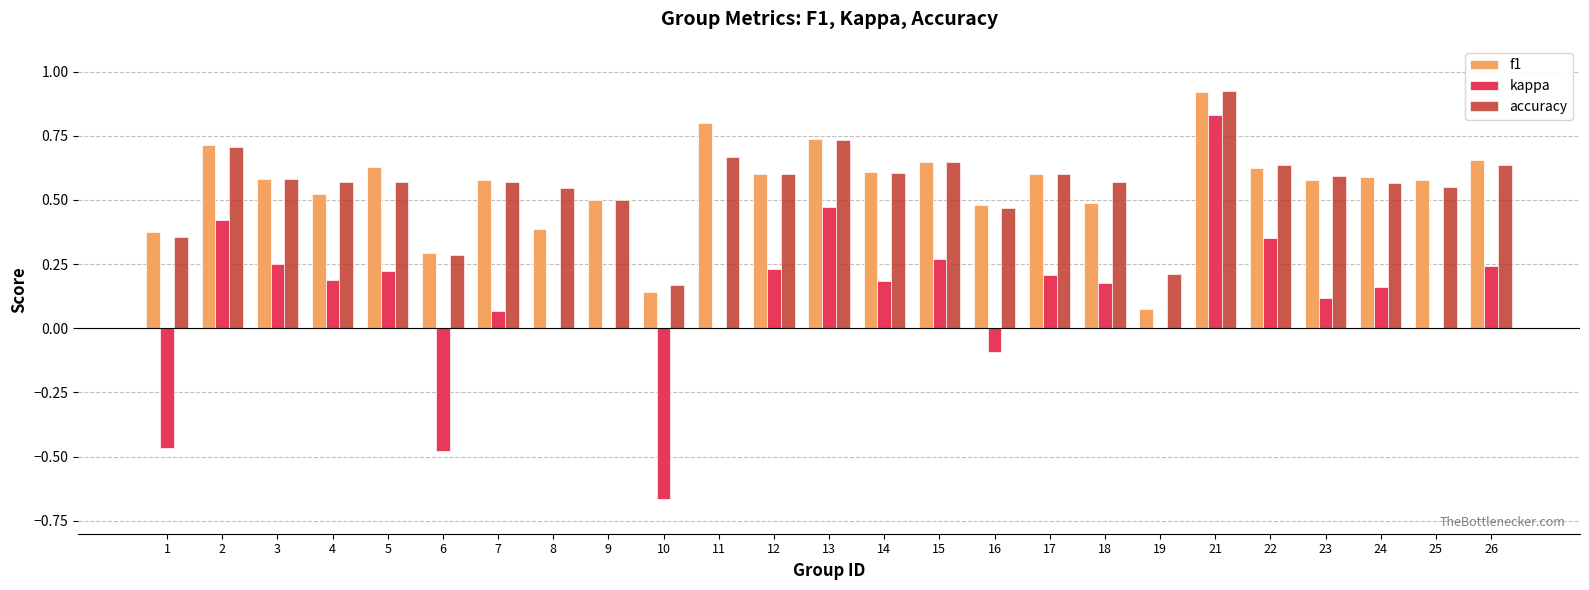

Where is f1 nearest to the value 0?

19